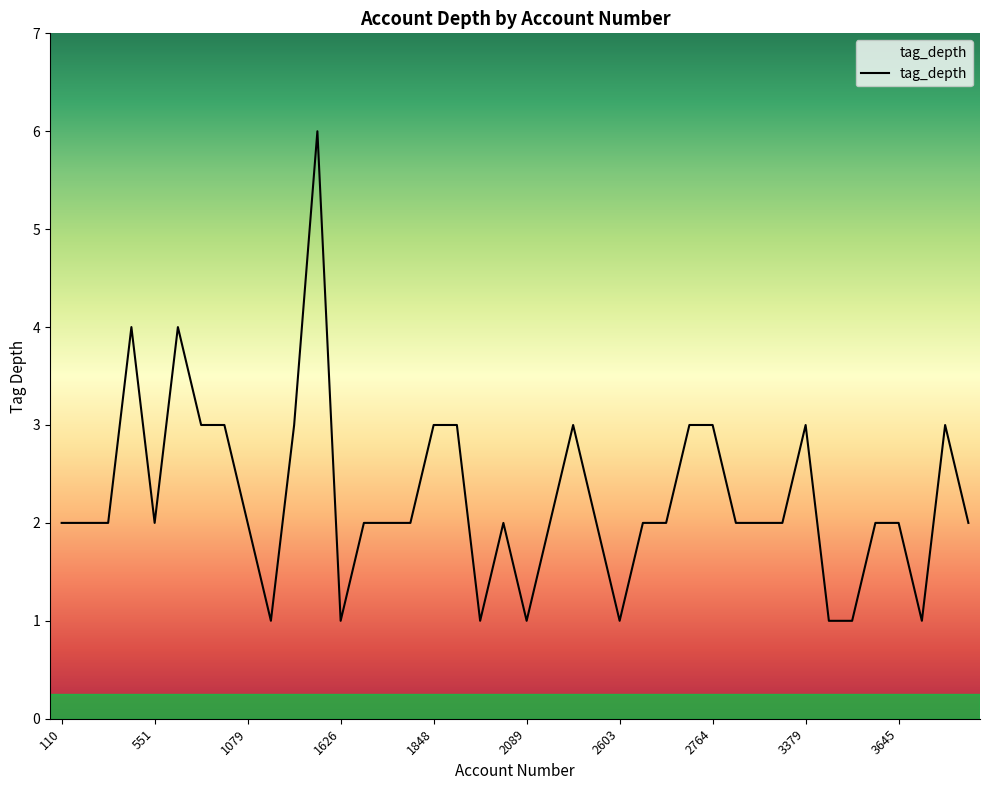

What is the greatest value displayed?

6